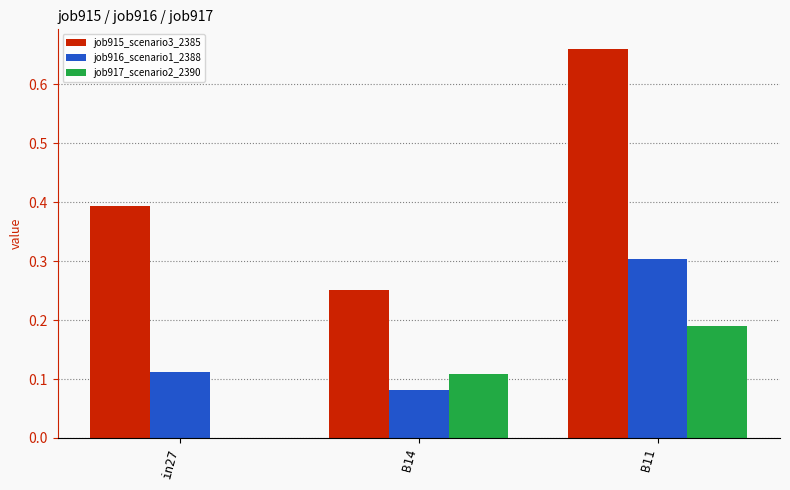

What are all the series names shown in the legend?

job915_scenario3_2385, job916_scenario1_2388, job917_scenario2_2390